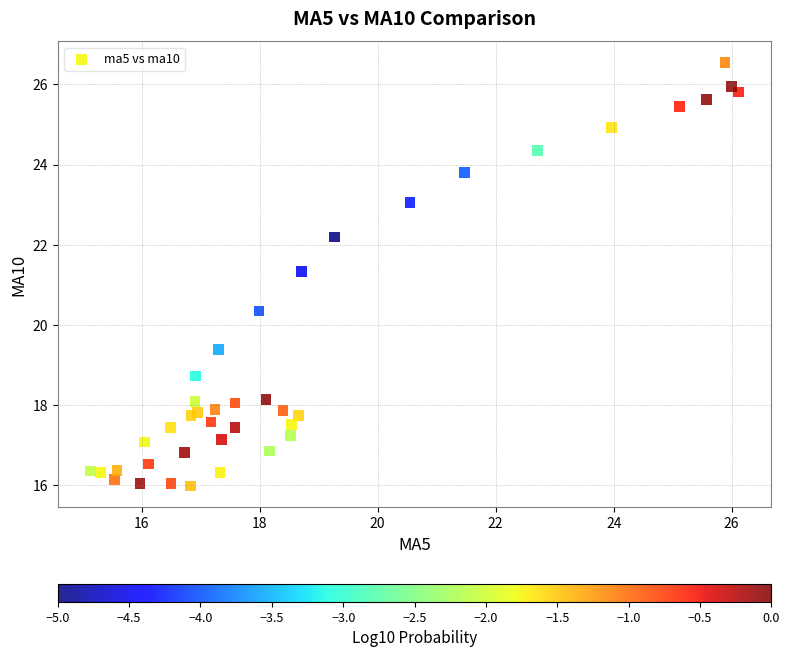

What Y value in the scatter plot is closest to 21?

21.3